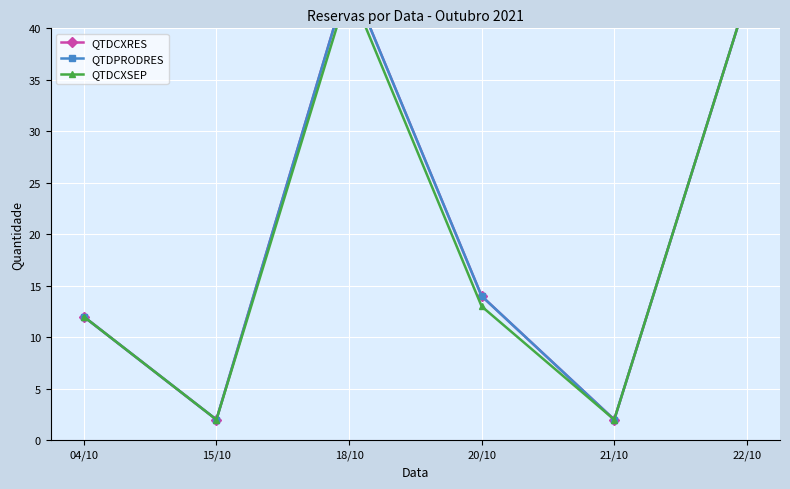

True or false: QTDCXRES has a value of 2 at 21/10.

True